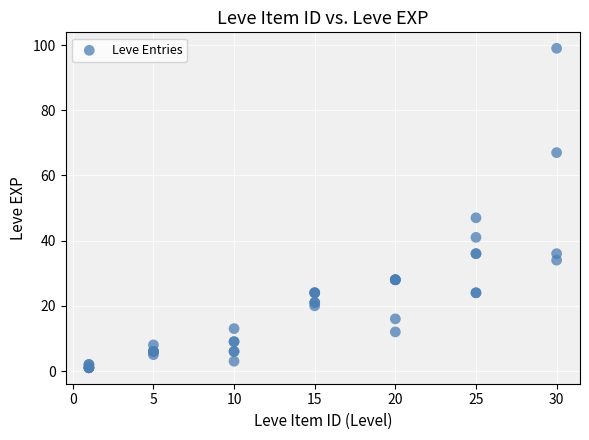

What Y value in the scatter plot is closest to 50?

47